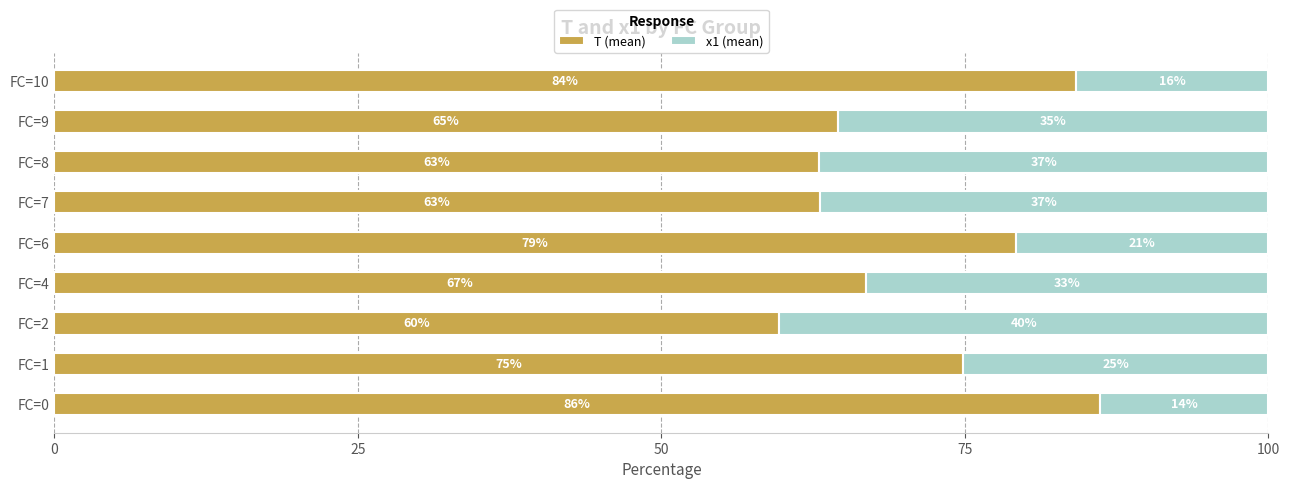

What is the total value across all series at FC=1?

100.0